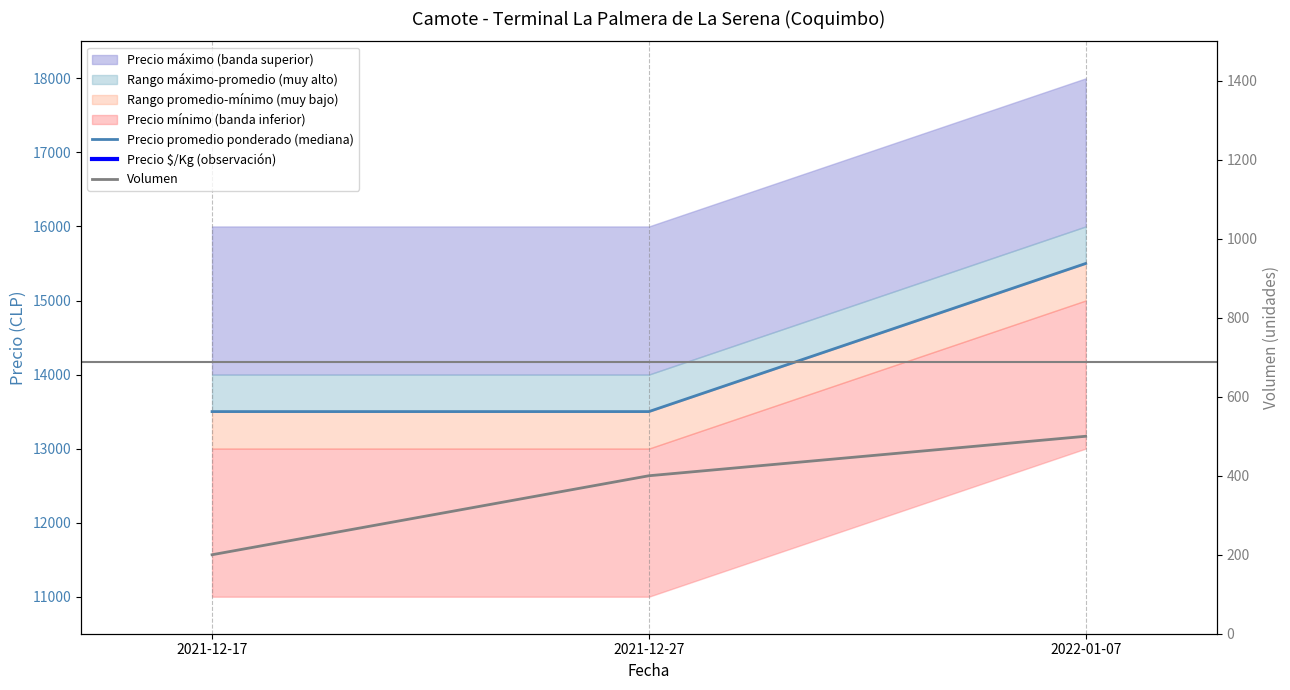

Which has a higher value, 2021-12-17 or 2022-01-07?

2022-01-07